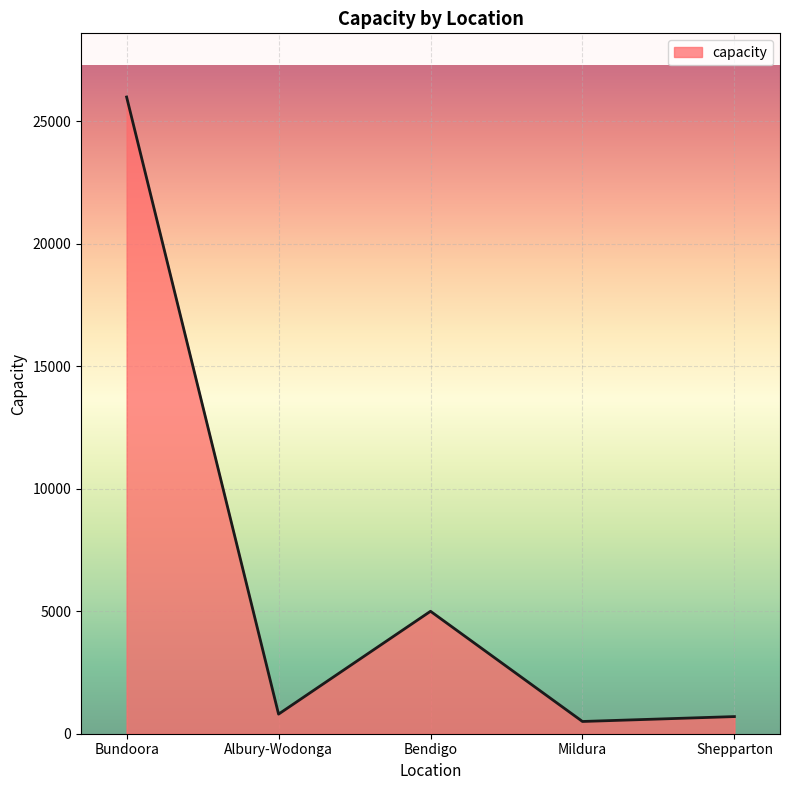

At which category does the chart reach its peak across all series?

Bundoora